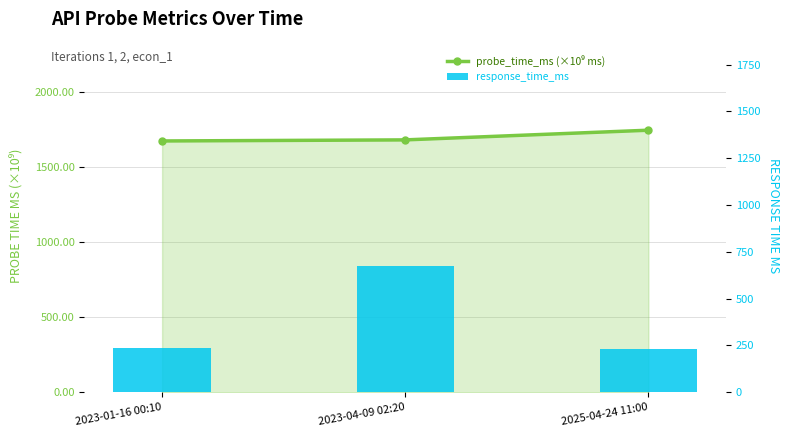

Which series has the largest range (max minus min)?

response_time_ms